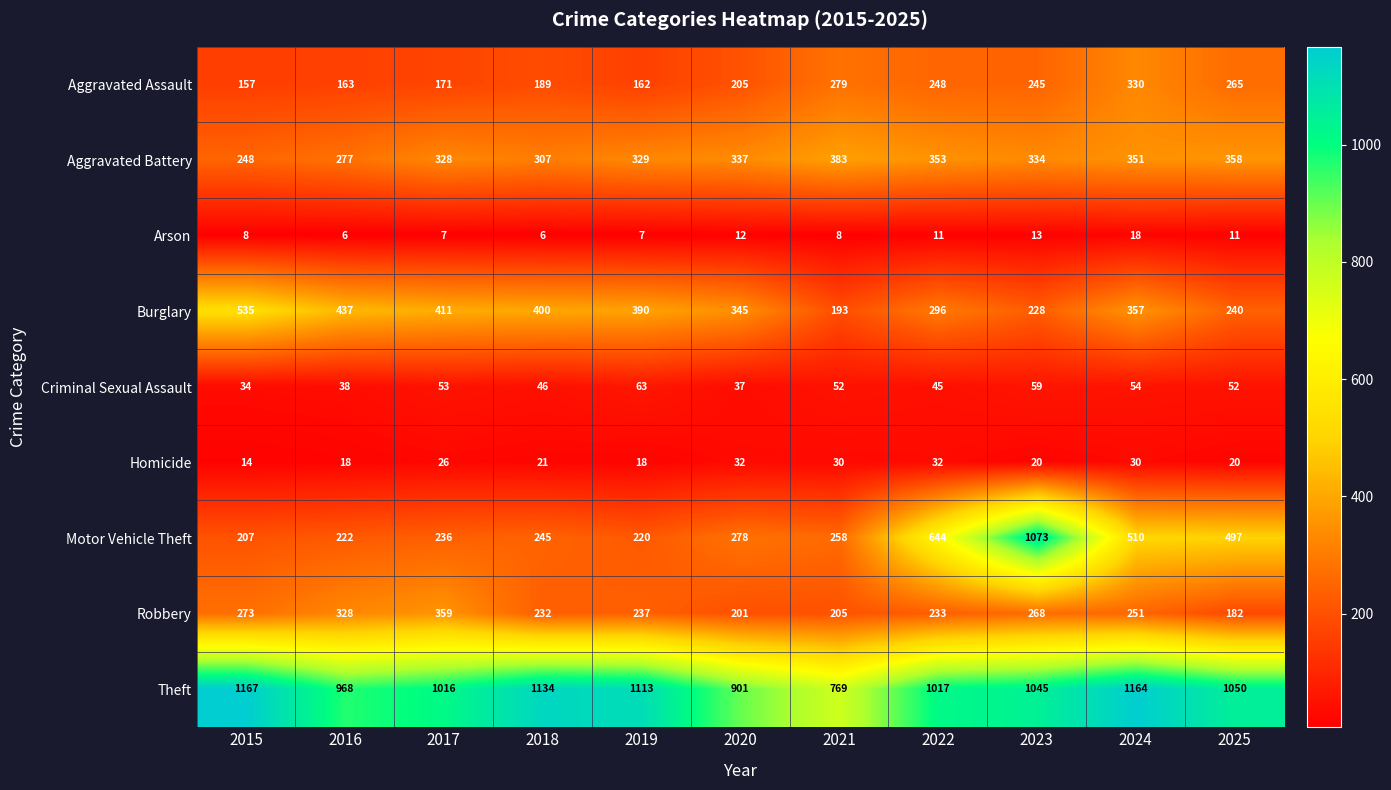

Which label corresponds to the largest value in the chart?

2015